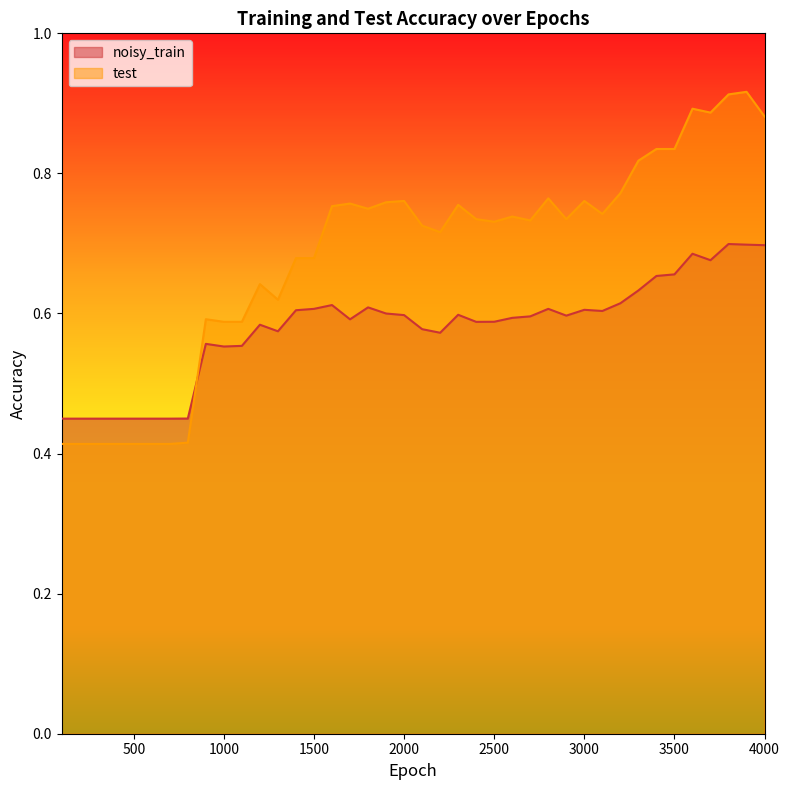

Reading left to right, extract all data points from this chart.

noisy_train: 100=0.4	200=0.4	300=0.4	400=0.4	500=0.4	600=0.4	700=0.4	800=0.5	900=0.6	1000=0.6	1100=0.6	1200=0.6	1300=0.6	1400=0.6	1500=0.6	1600=0.6	1700=0.6	1800=0.6	1900=0.6	2000=0.6	2100=0.6	2200=0.6	2300=0.6	2400=0.6	2500=0.6	2600=0.6	2700=0.6	2800=0.6	2900=0.6	3000=0.6	3100=0.6	3200=0.6	3300=0.6	3400=0.7	3500=0.7	3600=0.7	3700=0.7	3800=0.7	3900=0.7	4000=0.7
test: 100=0.4	200=0.4	300=0.4	400=0.4	500=0.4	600=0.4	700=0.4	800=0.4	900=0.6	1000=0.6	1100=0.6	1200=0.6	1300=0.6	1400=0.7	1500=0.7	1600=0.8	1700=0.8	1800=0.7	1900=0.8	2000=0.8	2100=0.7	2200=0.7	2300=0.8	2400=0.7	2500=0.7	2600=0.7	2700=0.7	2800=0.8	2900=0.7	3000=0.8	3100=0.7	3200=0.8	3300=0.8	3400=0.8	3500=0.8	3600=0.9	3700=0.9	3800=0.9	3900=0.9	4000=0.9